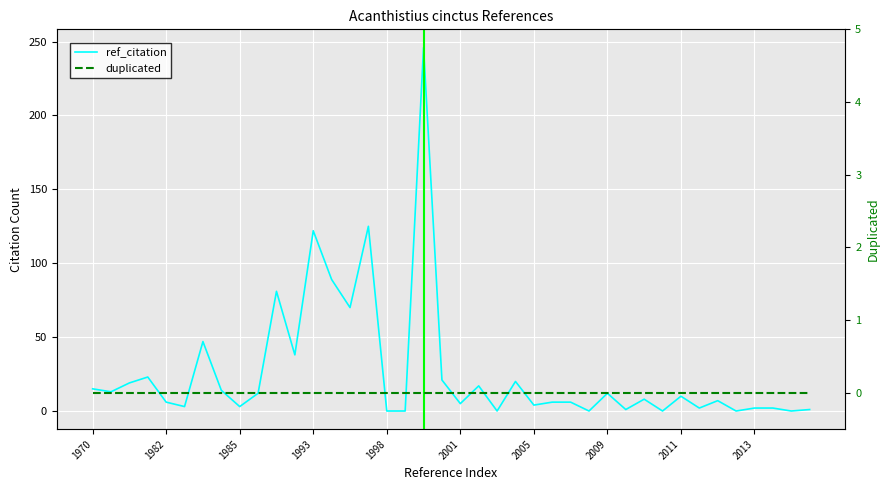

How many data points are less than 8?

20